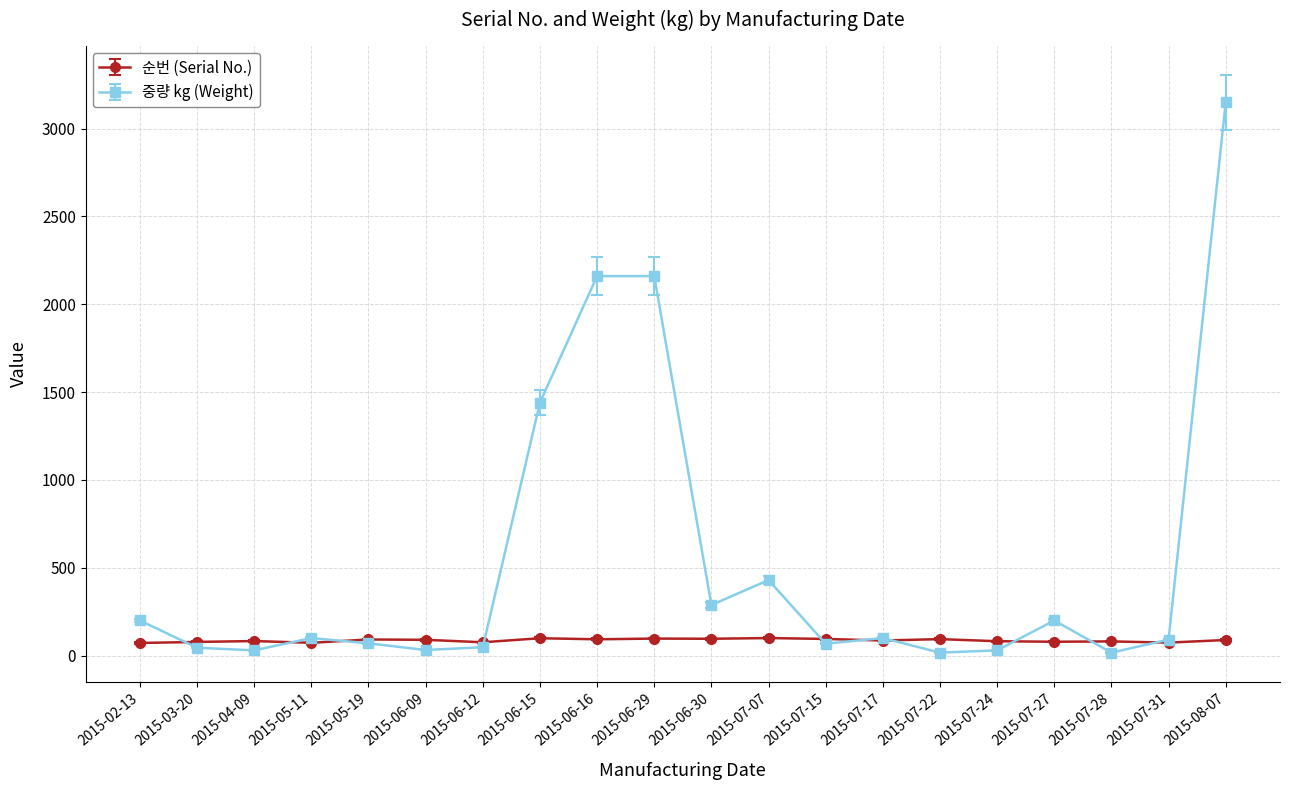

How many categories are shown in the chart?

20